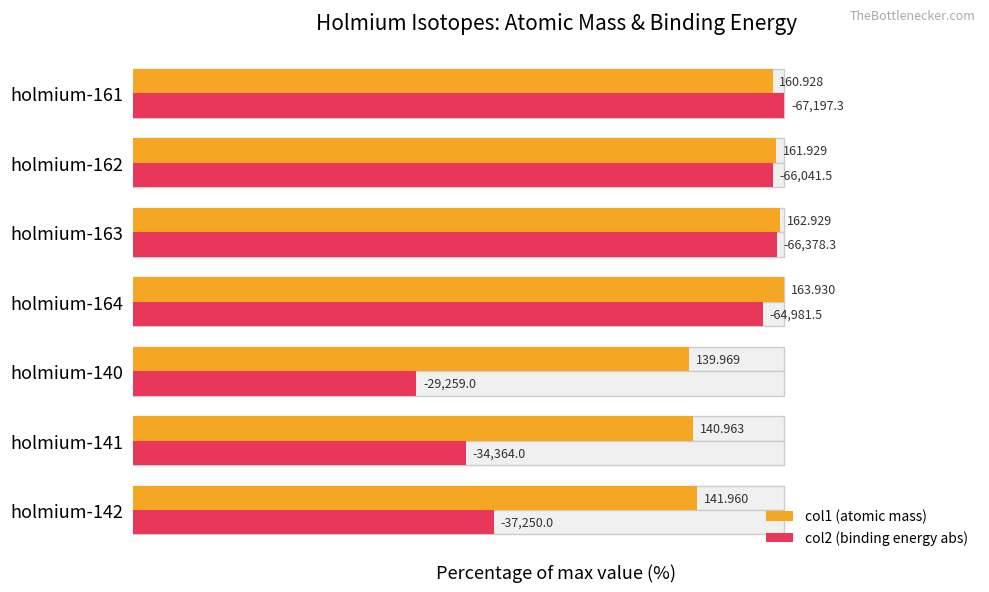

Reading left to right, what are all the values shown in this chart?

col1 (atomic mass): 86.6	86.0	85.4	100.0	99.4	98.8	98.2
col2 (binding energy abs): 55.4	51.1	43.5	96.7	98.8	98.3	100.0